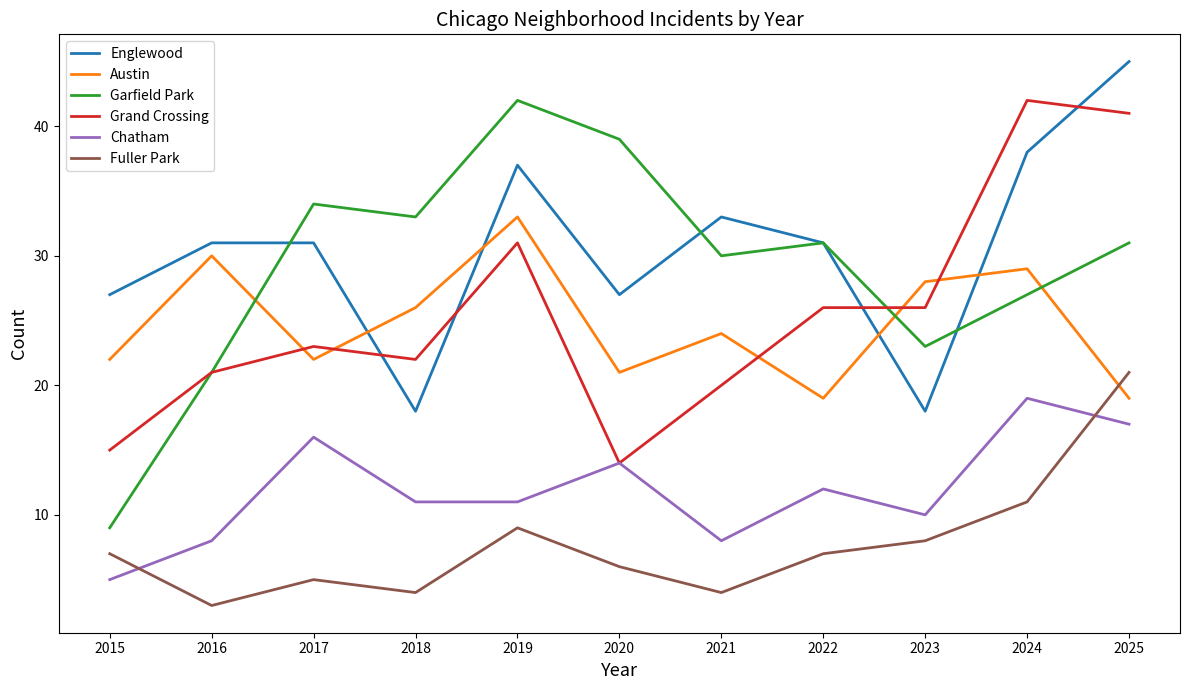

At 2025, list the series in order from smallest to largest.

Chatham, Austin, Fuller Park, Garfield Park, Grand Crossing, Englewood